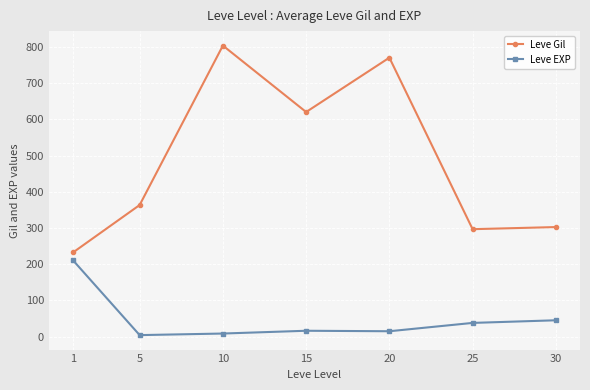

At 25, list the series in order from largest to smallest.

Leve Gil, Leve EXP